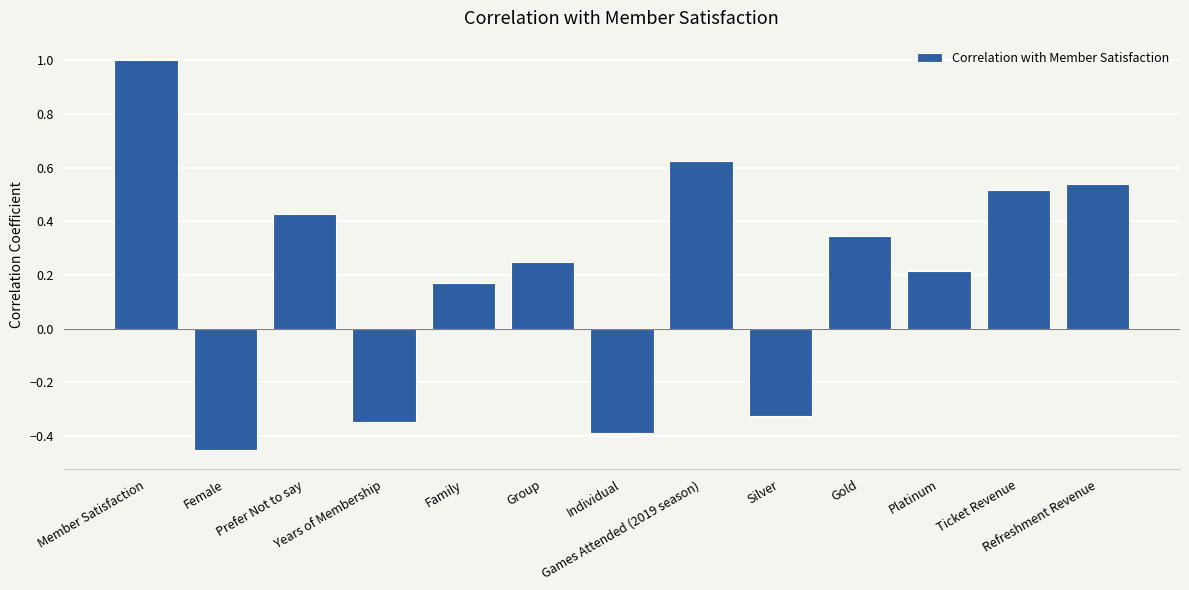

At which category does the chart reach its peak across all series?

Member Satisfaction